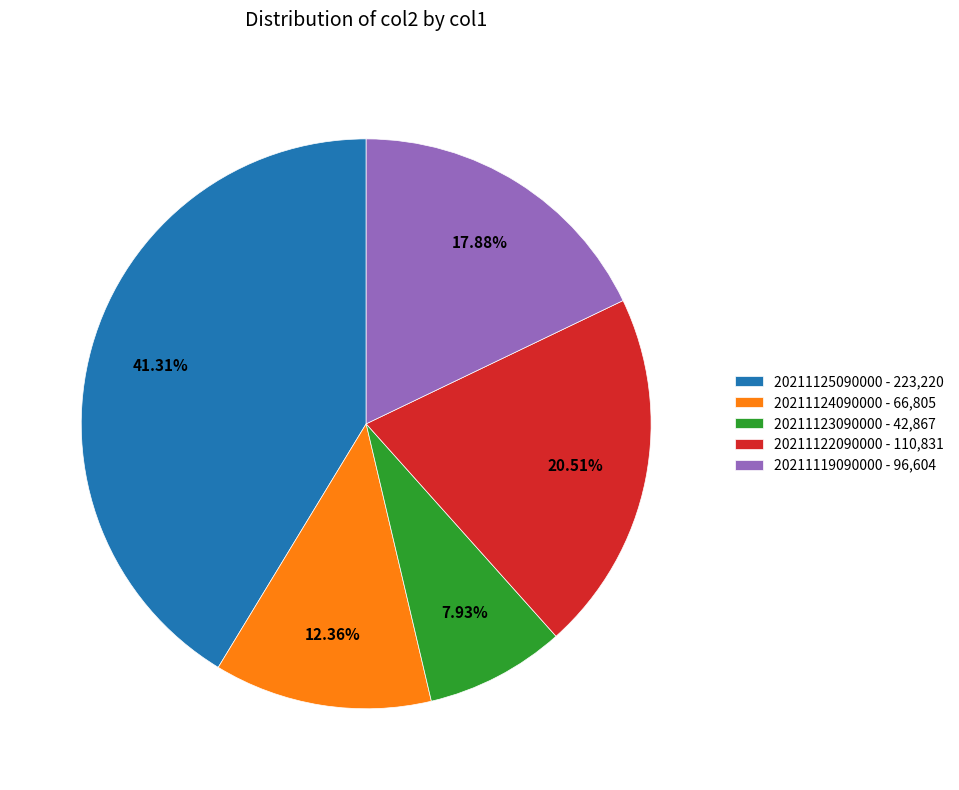

What percentage is NOT represented by 20211124090000?

87.6%